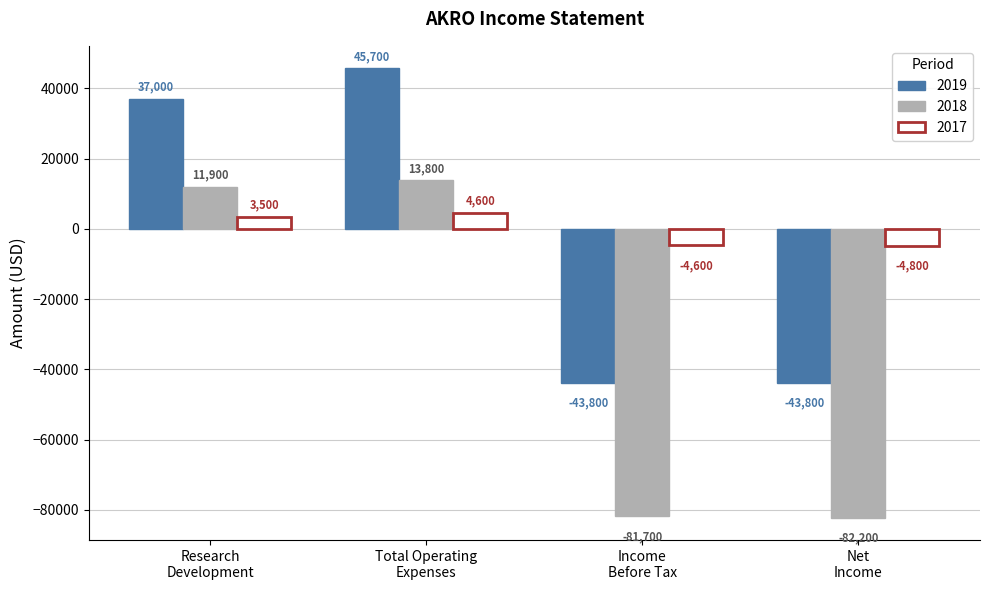

What is the difference between the second highest and minimum values in the 2017 series?

8300